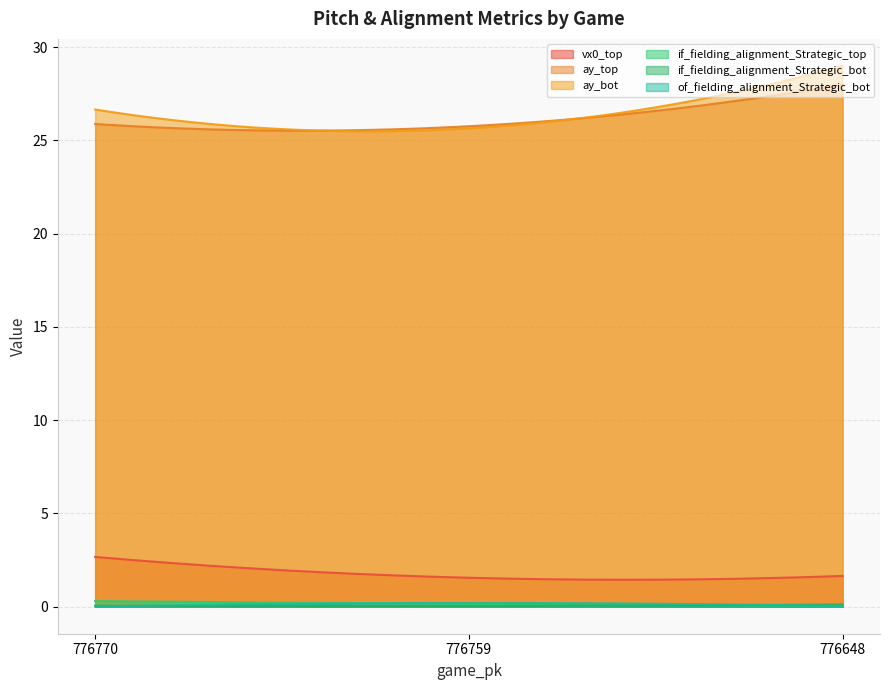

Which category has the highest value in the of_fielding_alignment_Strategic_bot series?

776759